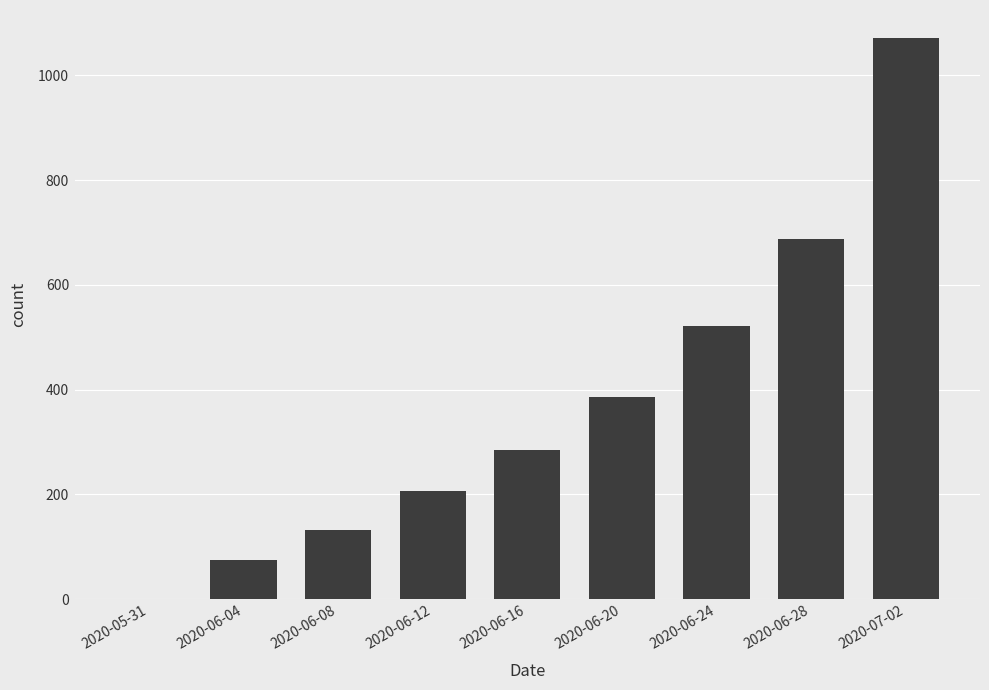

True or false: the data shows 231 at 2020-06-08.

False